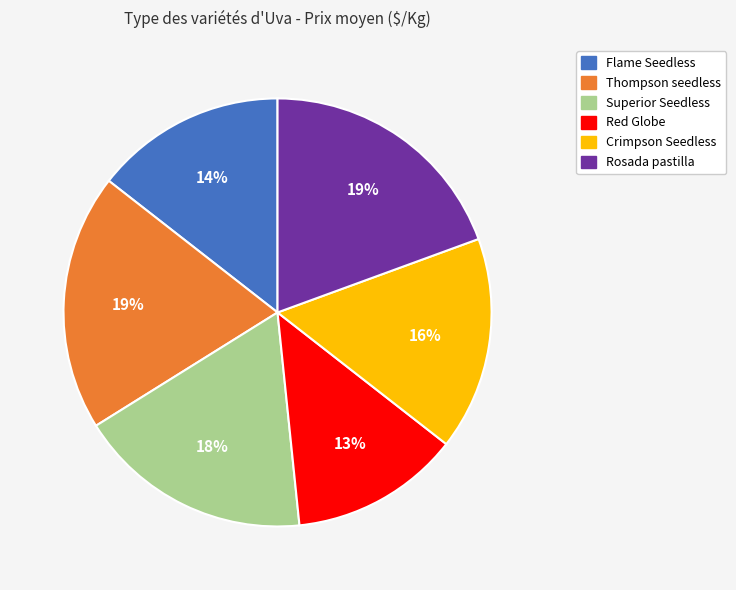

How many segments does this pie chart have?

6